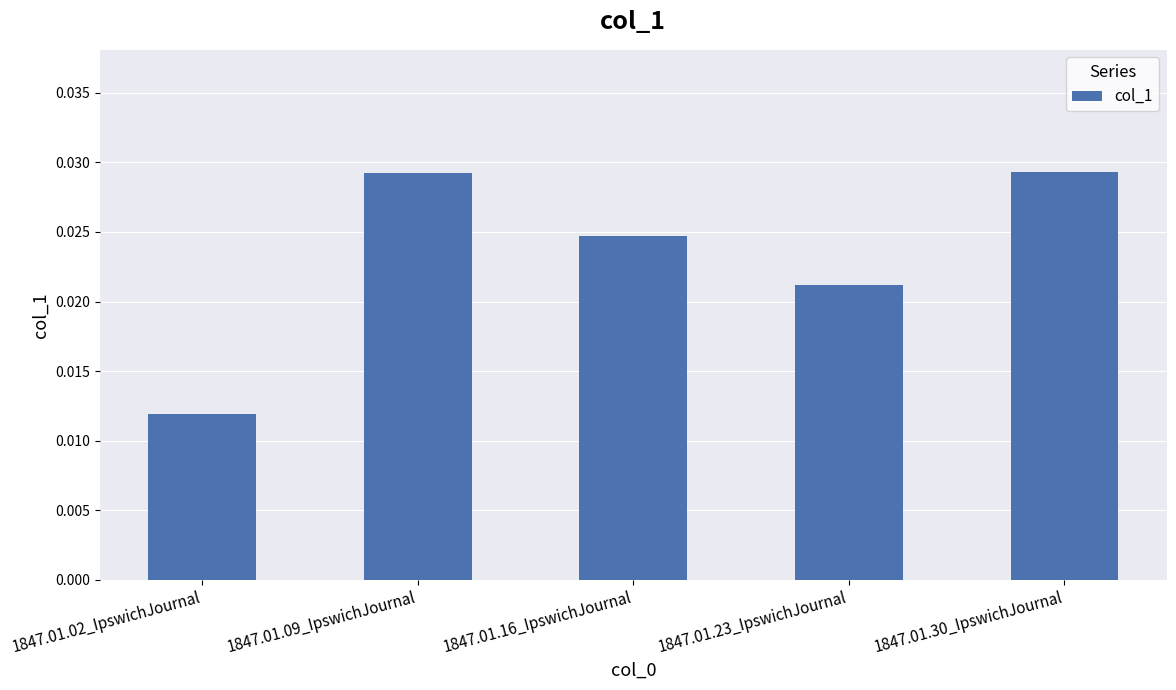

What is the label of the 4th bar from the left?

1847.01.23_IpswichJournal